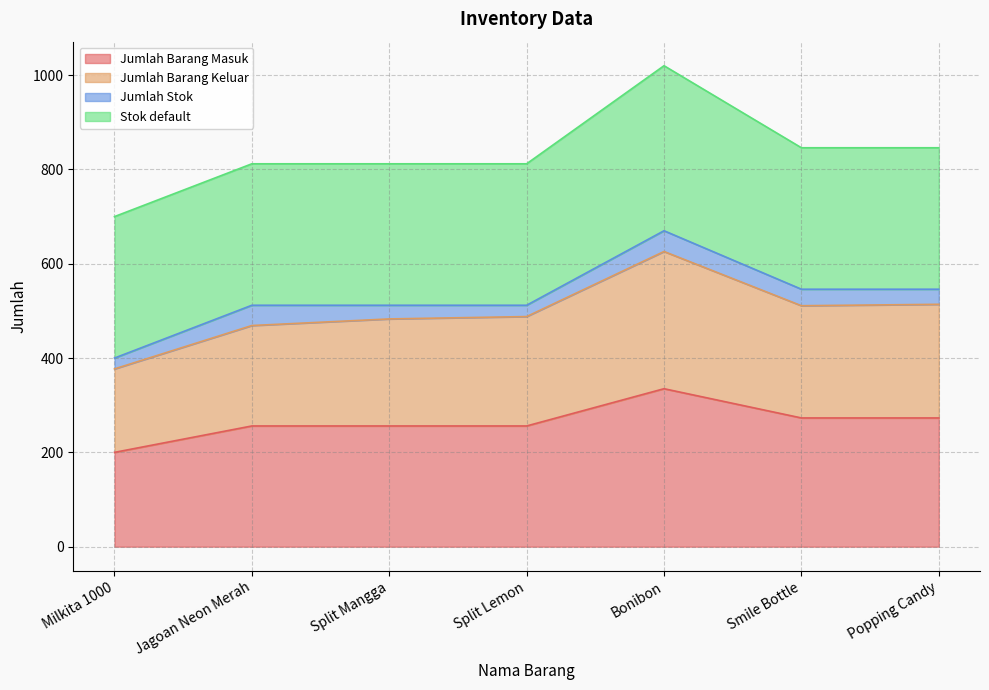

What is the difference between the maximum and minimum values in the Jumlah Barang Masuk series?

135